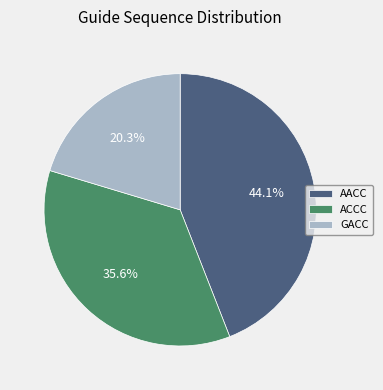

What is the ratio of the value at ACCC to the value at GACC?

1.8